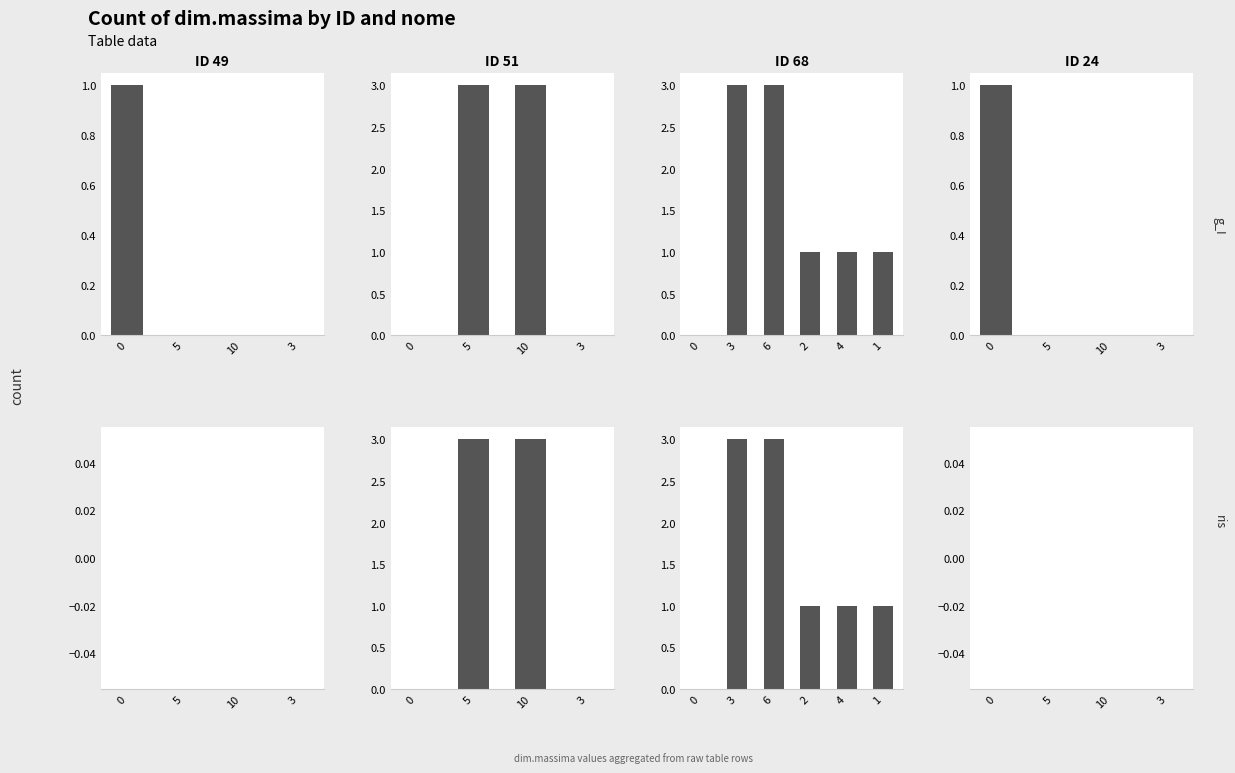

Rank the series at 3 from lowest to highest value.

g_I, ris